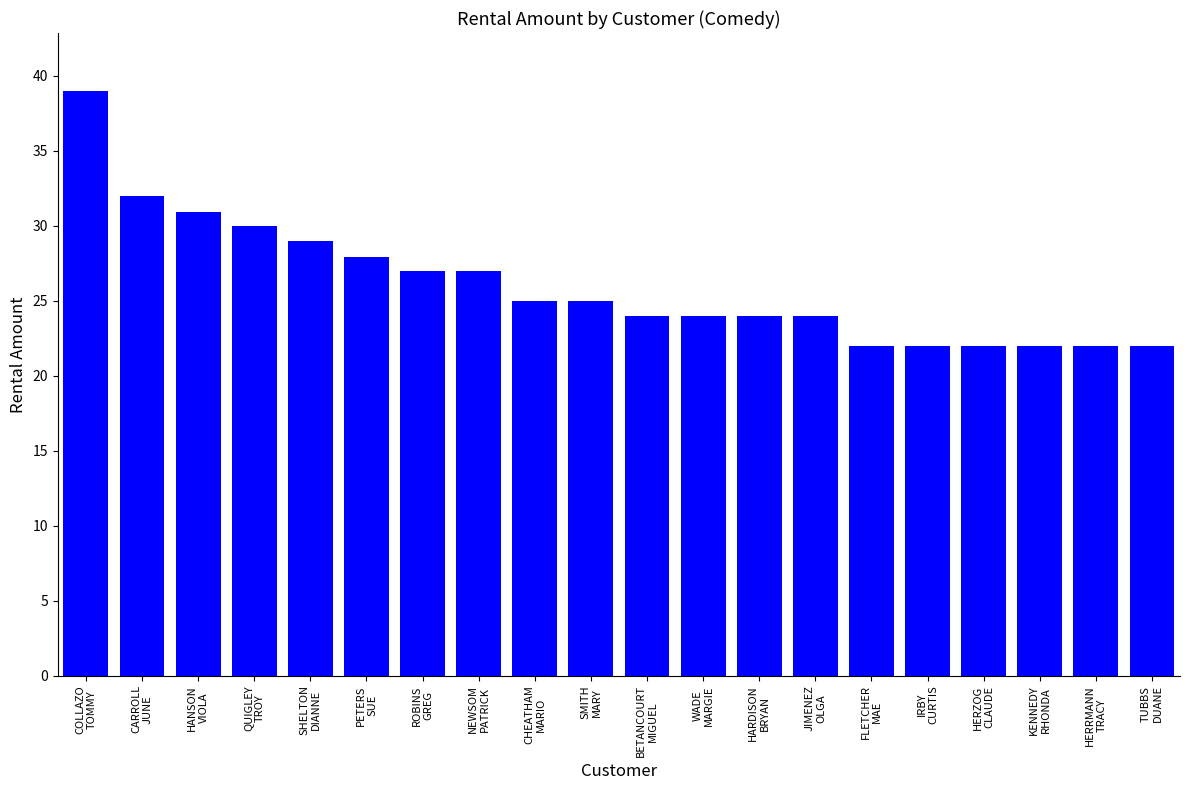

What is the difference between the second highest and second lowest values?

10.0